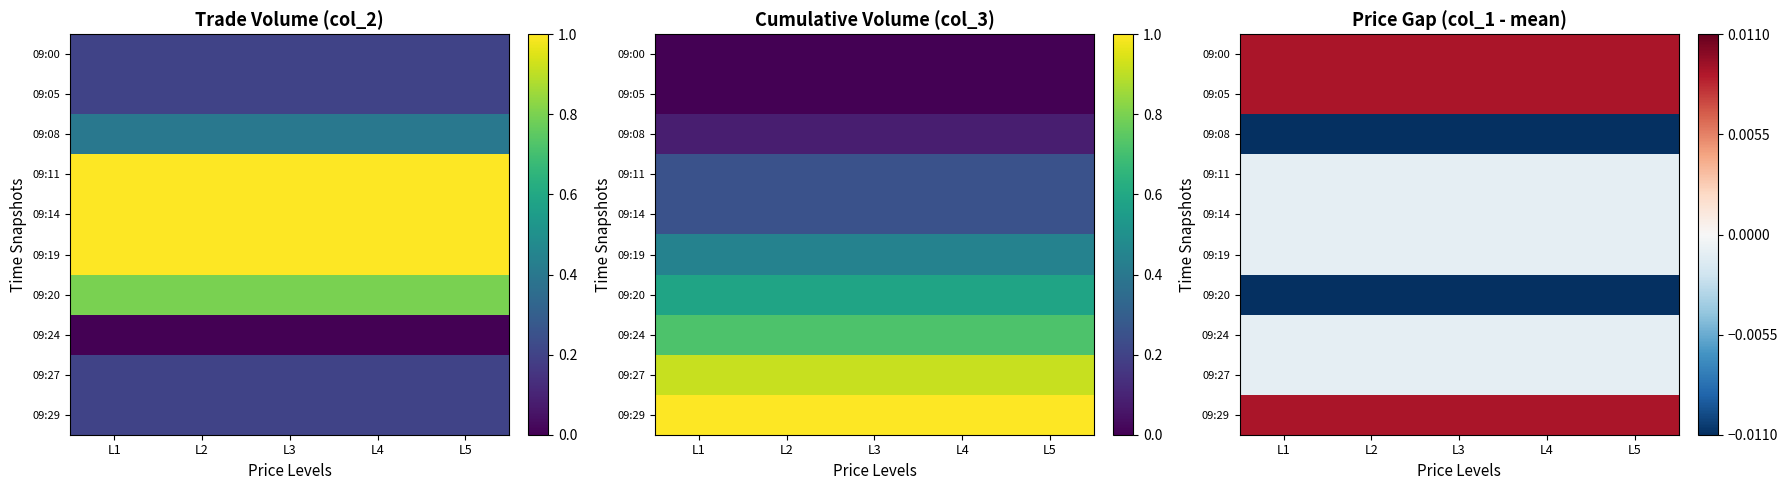

At which category is the sum across all series the highest?

L1